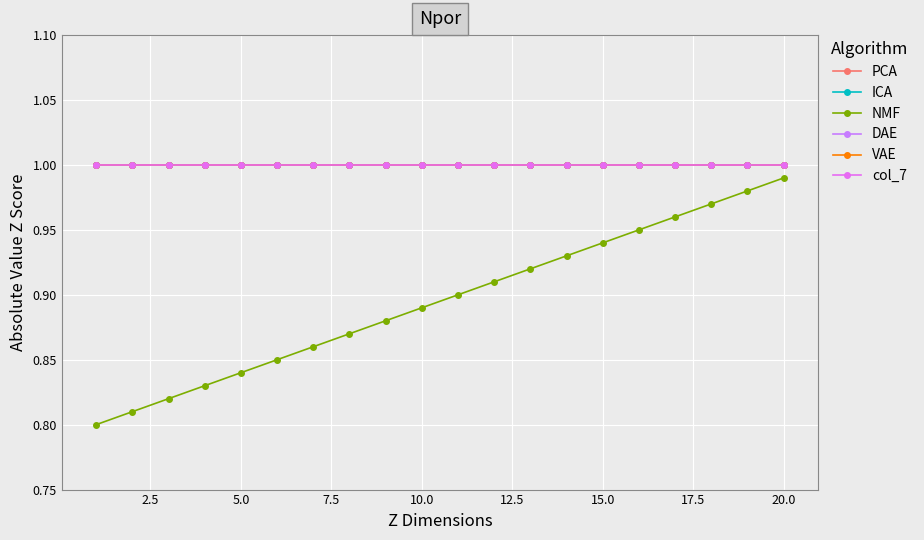

What is the sum of all col_7 values?

20.0